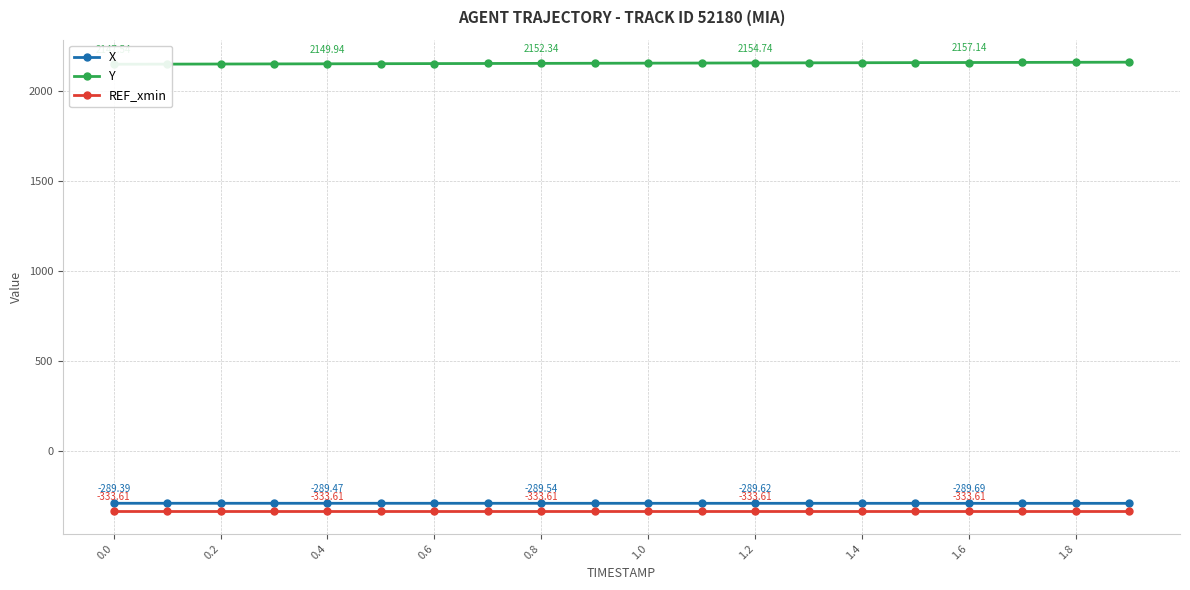

What is the average value of the Y series?

2153.2